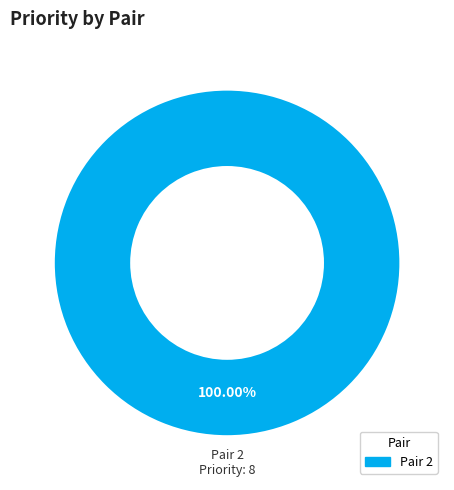

How many segments does this pie chart have?

1